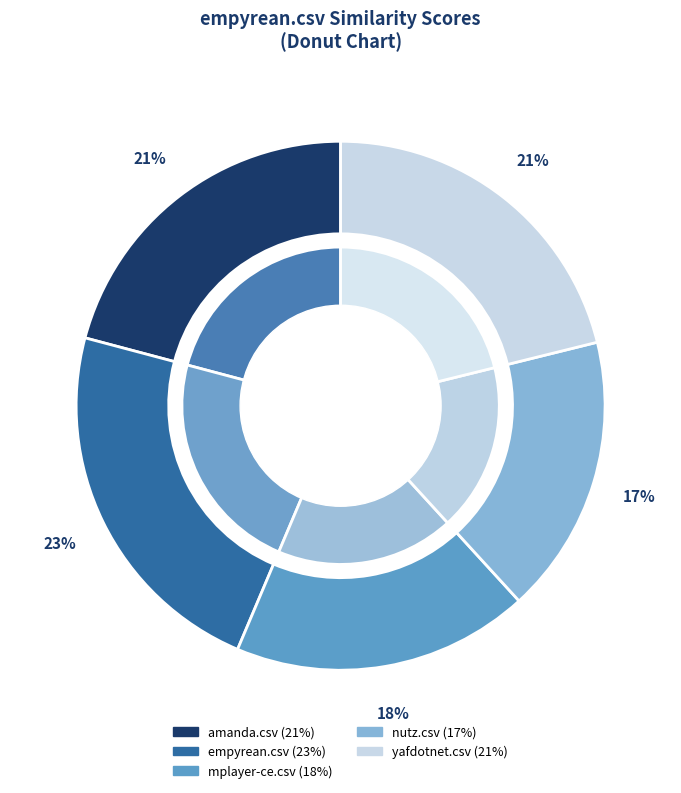

Rank the categories by value from highest to lowest.

empyrean.csv, yafdotnet.csv, amanda.csv, mplayer-ce.csv, nutz.csv